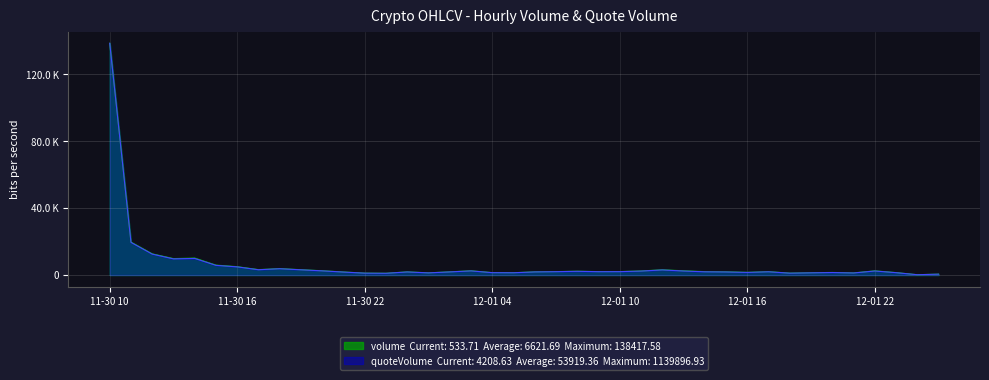

Reading left to right, list all the values displayed in this chart.

volume: 138417.6	19696.6	12665.0	9812.7	10149.6	5926.7	4993.6	3230.1	3840.6	3176.3	2547.8	1820.6	1146.7	1061.4	1886.8	1305.1	1908.1	2536.1	1438.4	1379.9	1899.1	2043.9	2269.2	2039.8	2066.5	2417.3	3140.5	2519.4	2033.7	1910.4	1605.7	2012.8	1144.4	1347.7	1538.7	1264.1	2497.6	1458.6	184.4	533.7
quoteVolume: 138417.6	19512.3	12499.1	9642.4	9906.9	5772.9	4867.6	3149.3	3764.7	3111.0	2484.6	1767.1	1111.3	1027.1	1832.5	1276.3	1849.9	2464.1	1408.7	1346.6	1851.9	1994.6	2218.1	1989.3	2013.7	2357.0	3028.1	2394.1	1917.9	1822.5	1547.5	1940.7	1105.4	1301.8	1485.9	1218.6	2408.0	1402.3	176.7	511.1